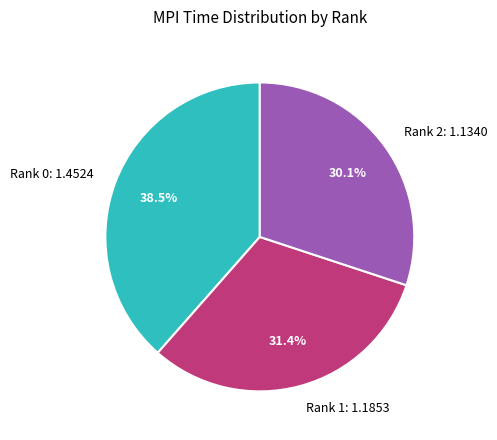

Combined, what portion of the pie is Rank 1 and Rank 0?

69.9%